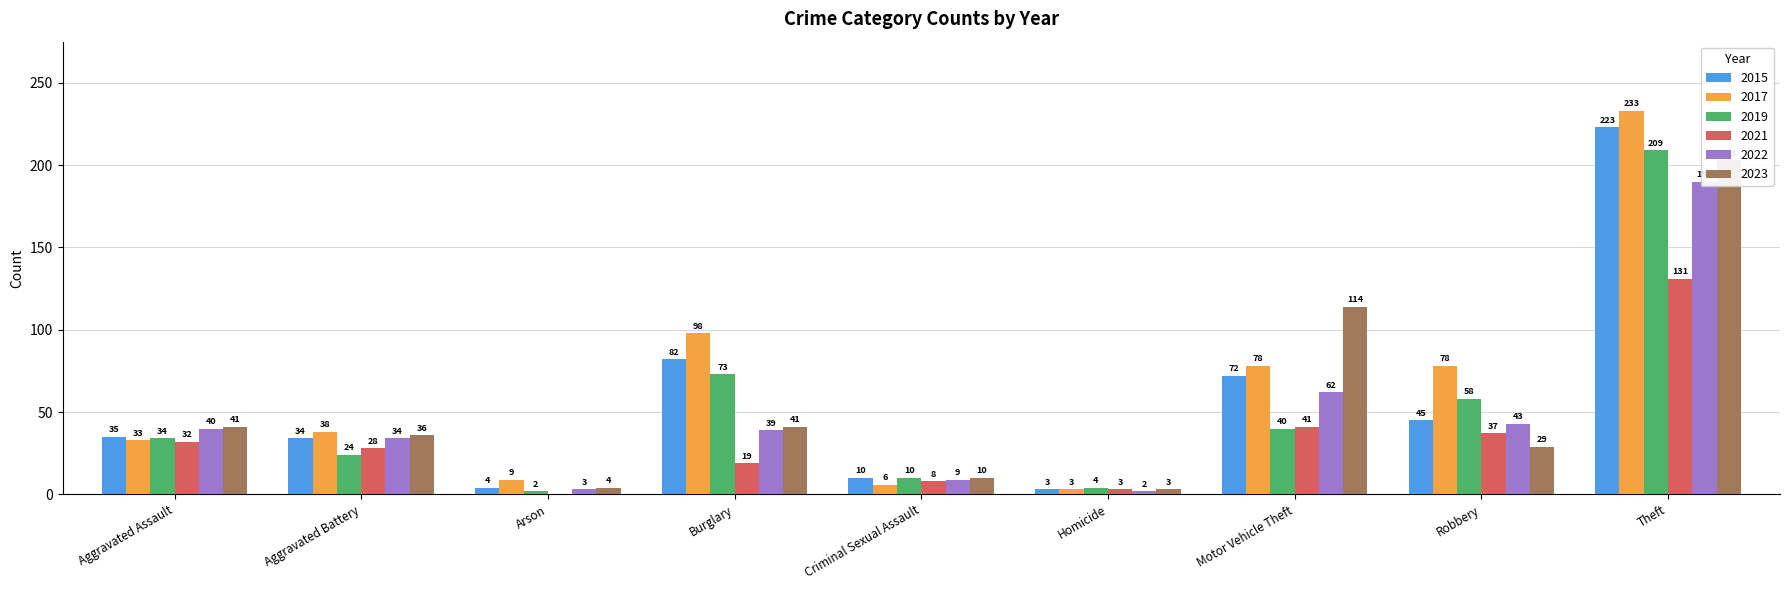

Does the chart contain any negative values?

No